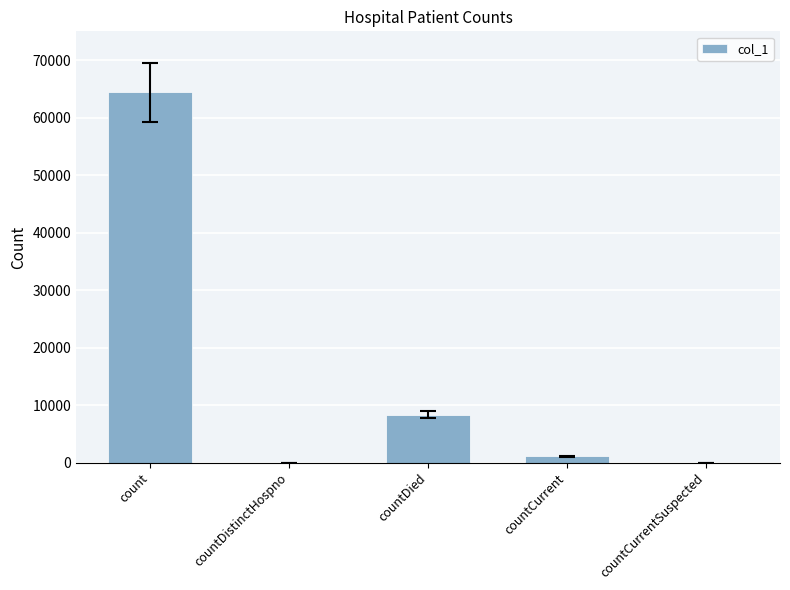

How many categories are shown in the chart?

5